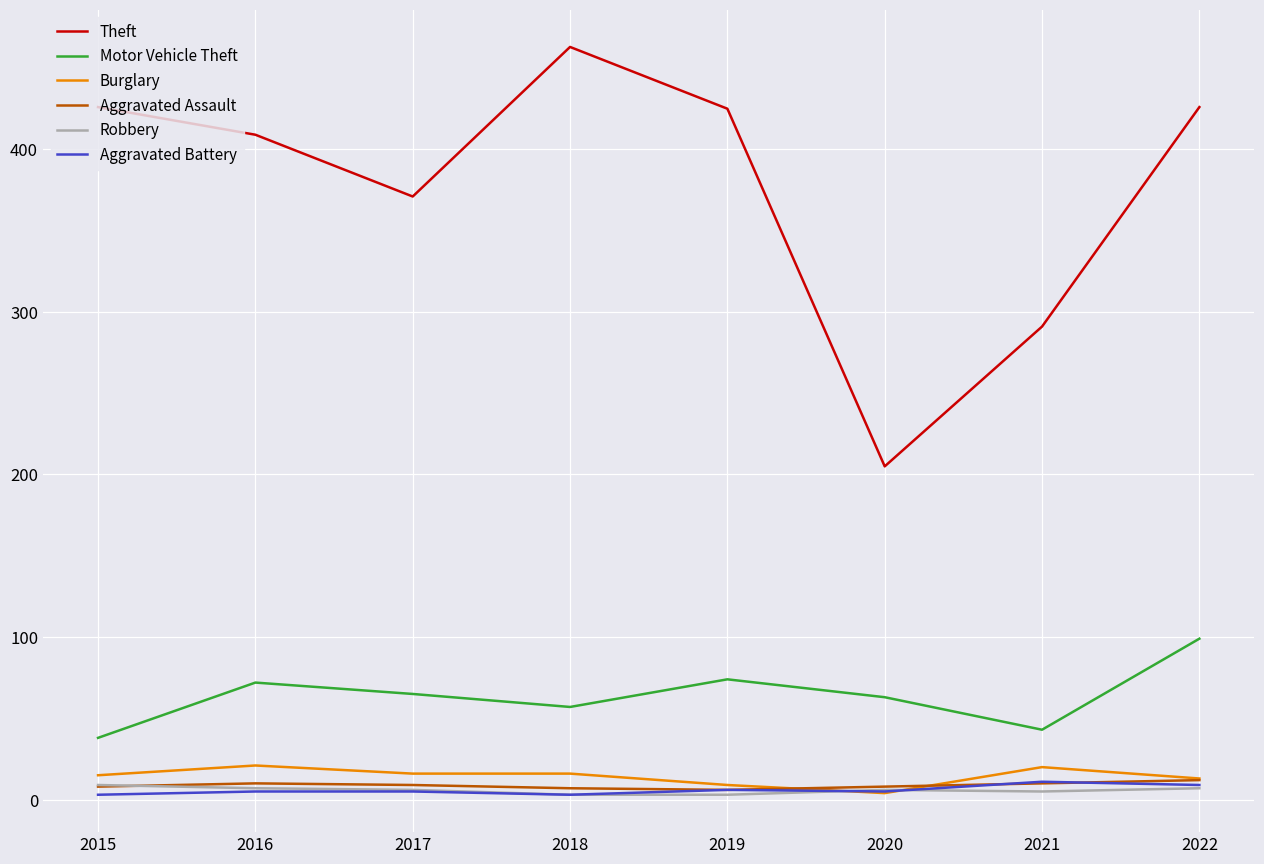

The value of Burglary at 2015 is 15. True or false?

True